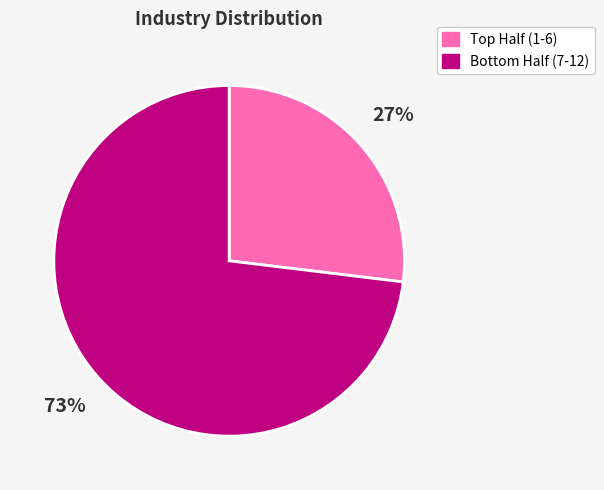

Is there a majority slice in this chart?

Yes